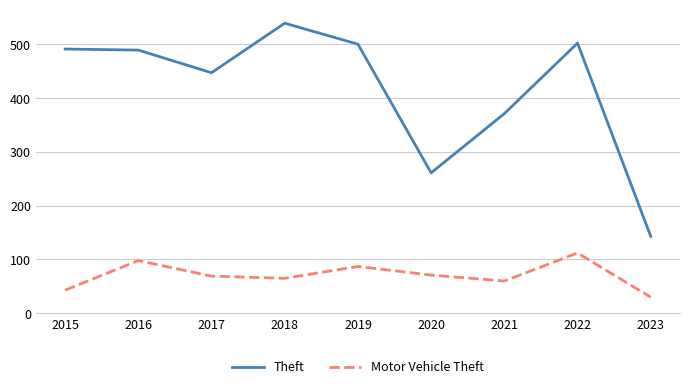

What is the difference between the second highest and minimum values in the Motor Vehicle Theft series?

68